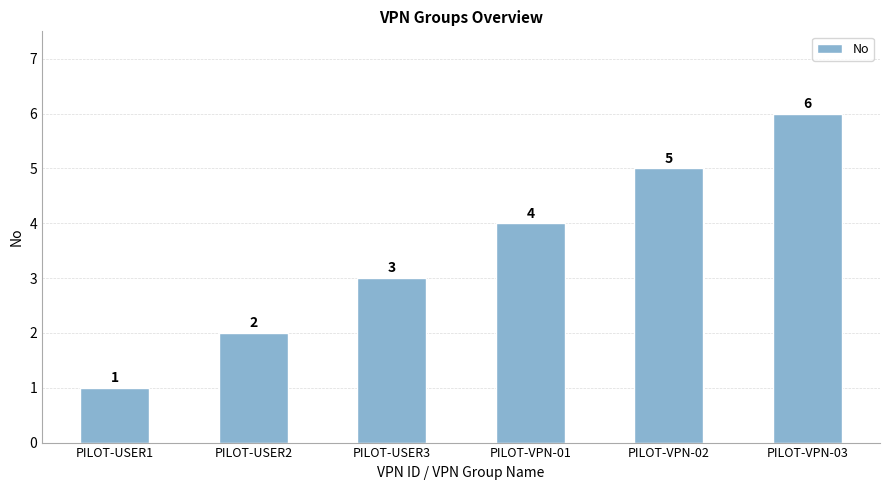

How many values are below 4?

3